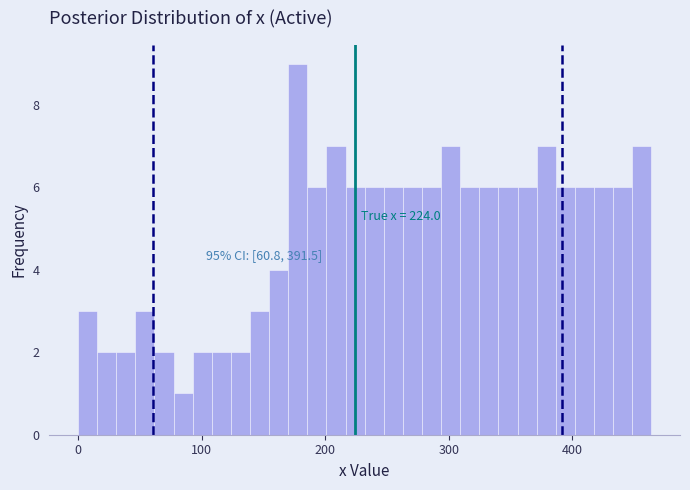

Read against the x-axis, roughly where is the centre of the tallest bar?

180